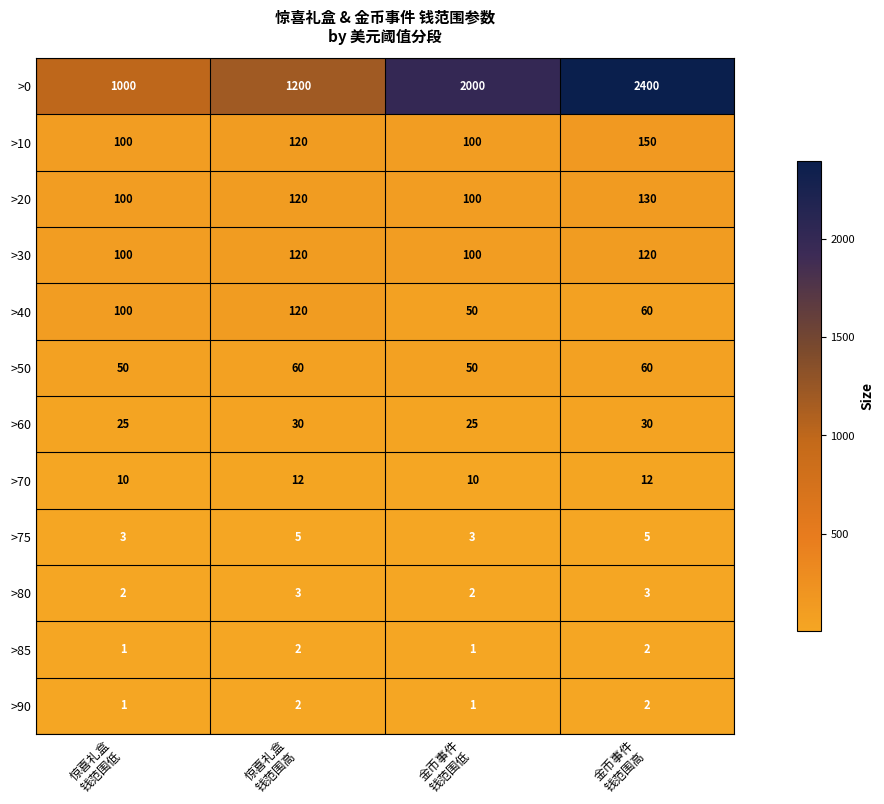

Which series has the widest spread of values?

>0